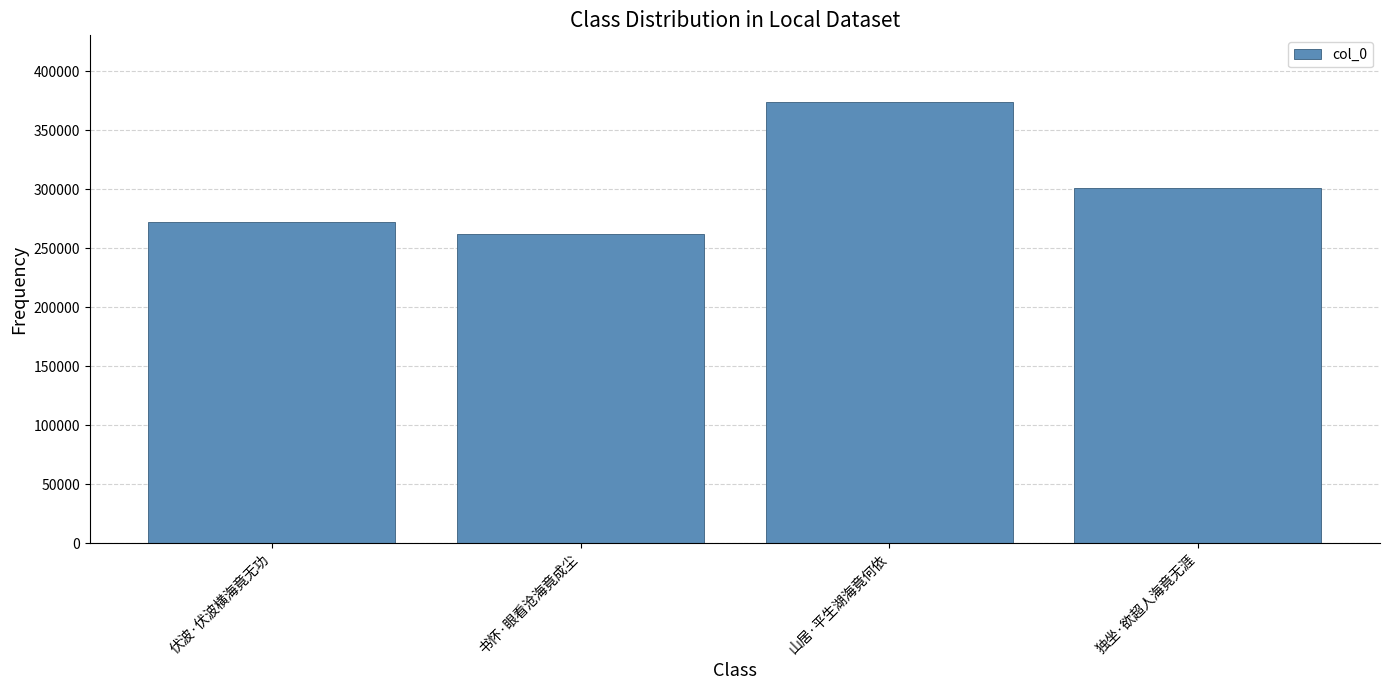

What is the average value?

302295